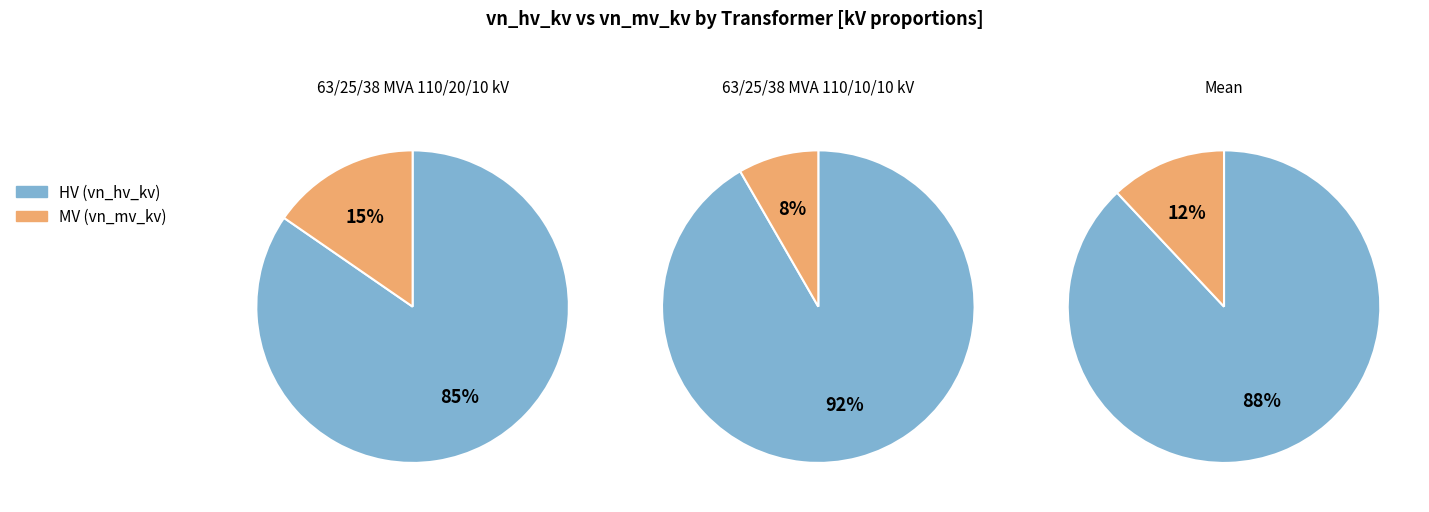

Is it true that 1 is 45% of the pie?

False